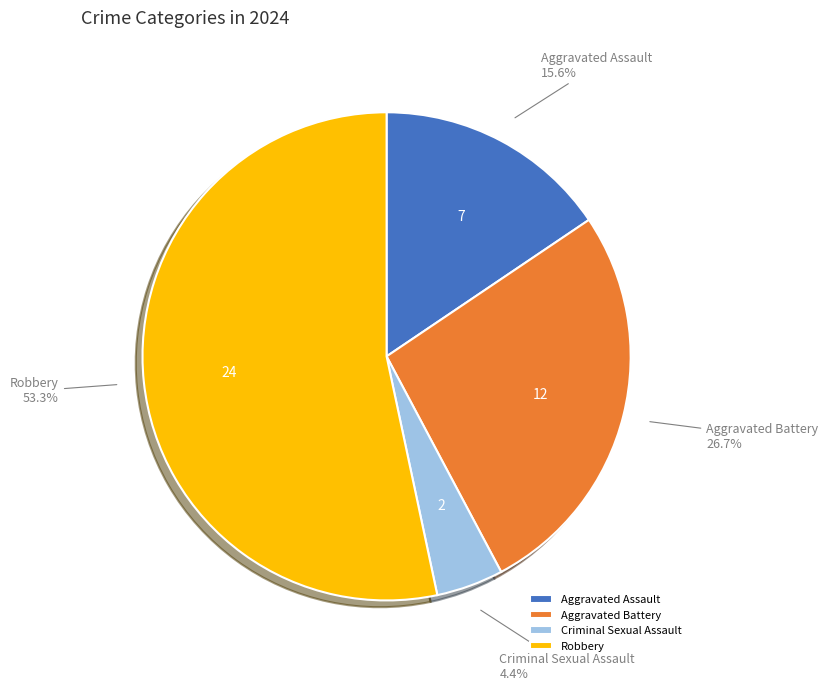

Count the number of slices in the pie.

4